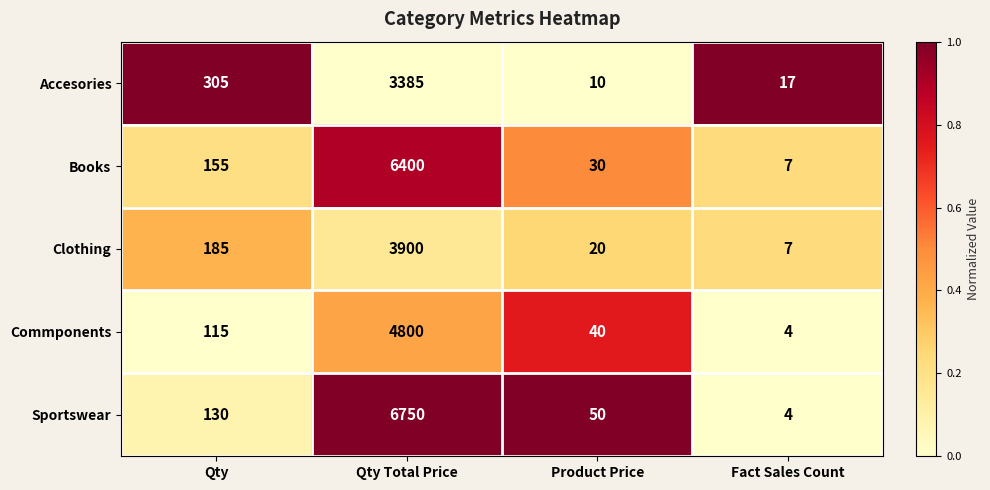

The Commponents series shows 6927 at Qty Total Price. True or false?

False